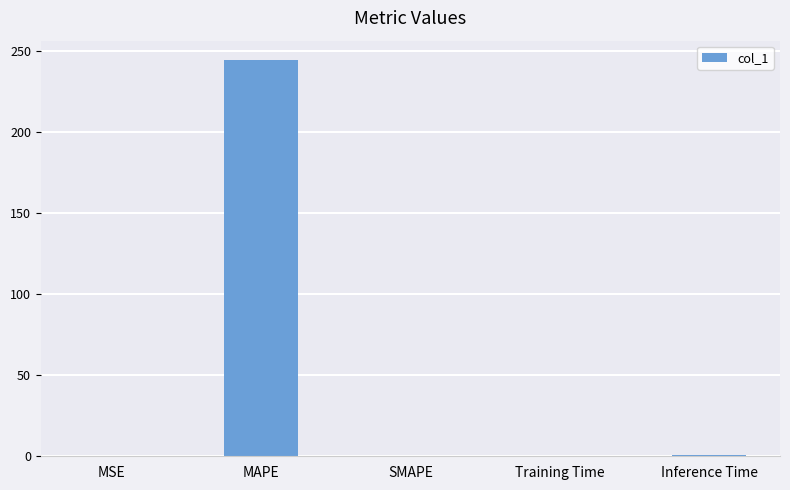

True or false: the data shows 243.9 at MAPE.

True